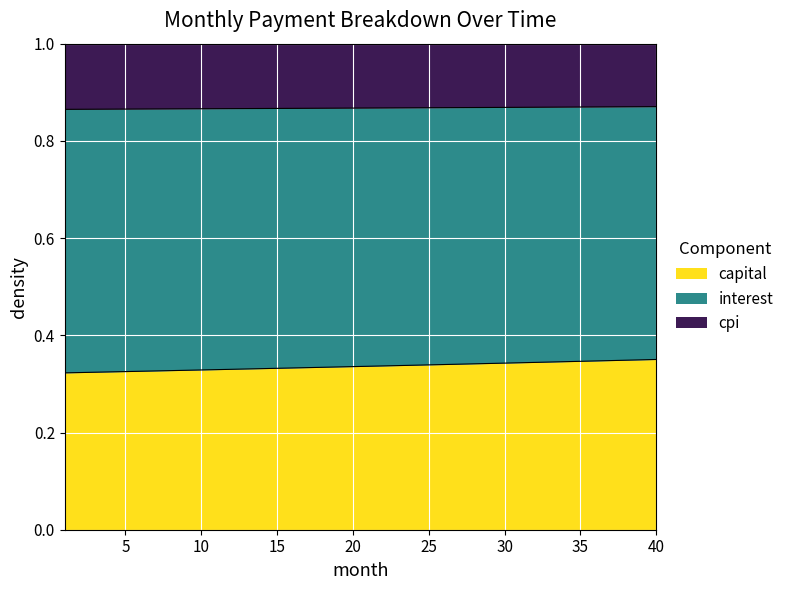

Does the chart display data point markers on the line(s)?

No